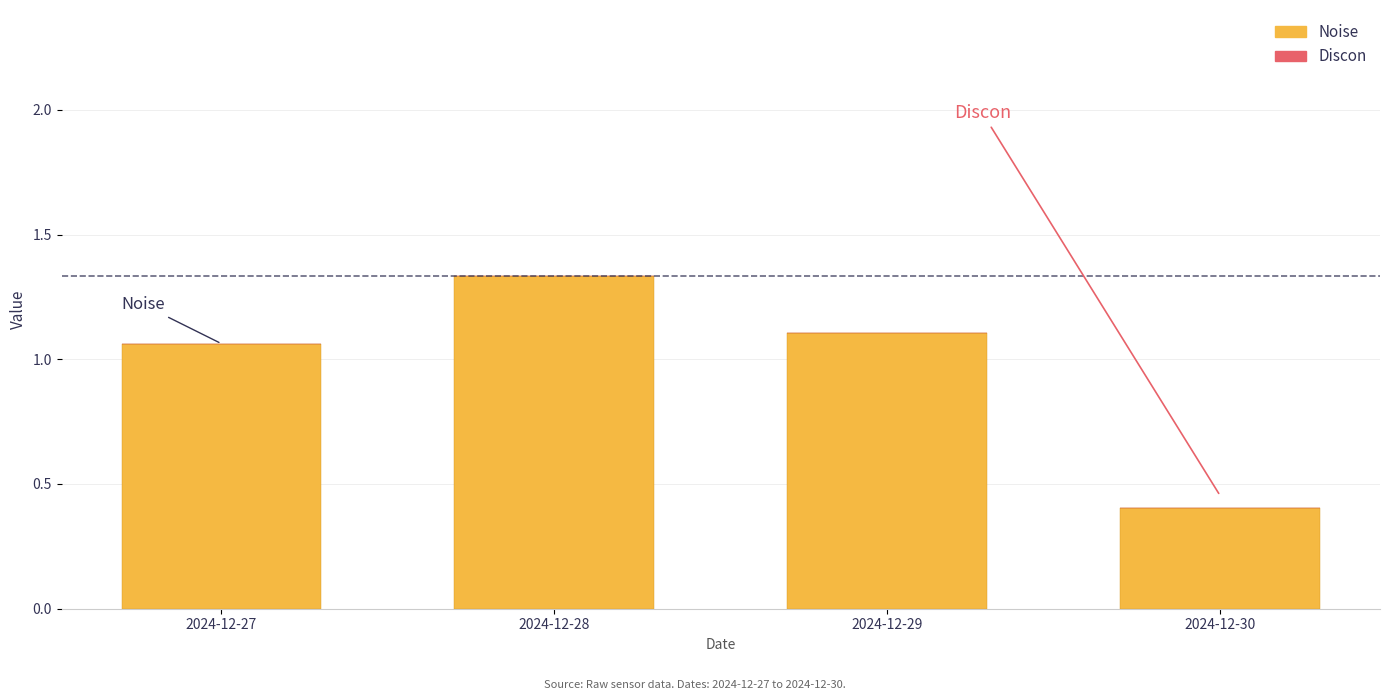

What is the difference between the values at 2024-12-29 and 2024-12-30?

0.7